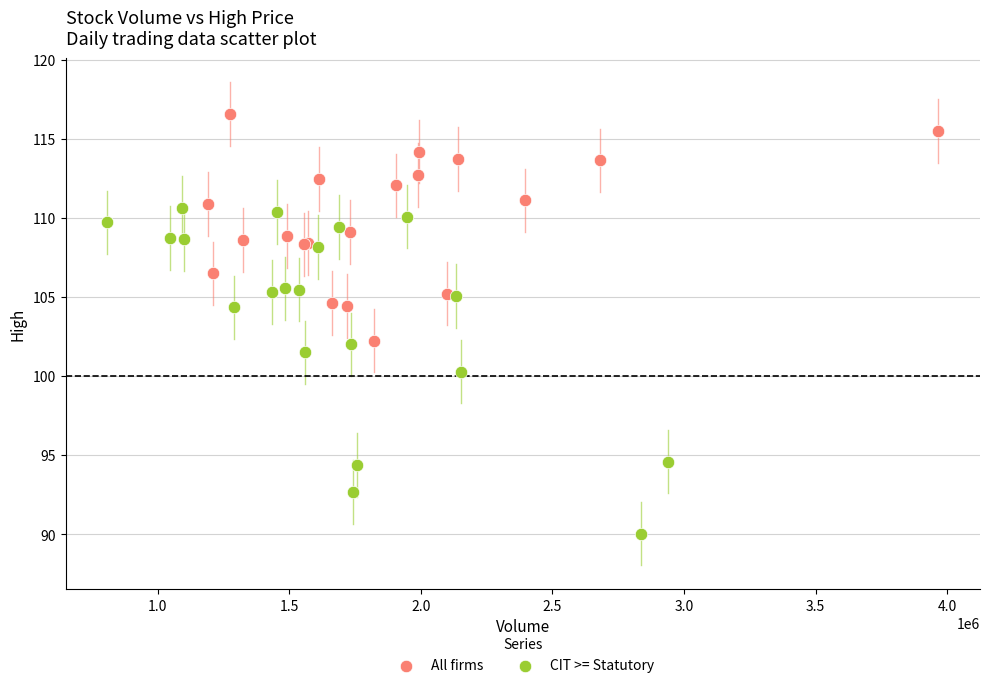

Which series has the widest spread of Y values?

CIT >= Statutory